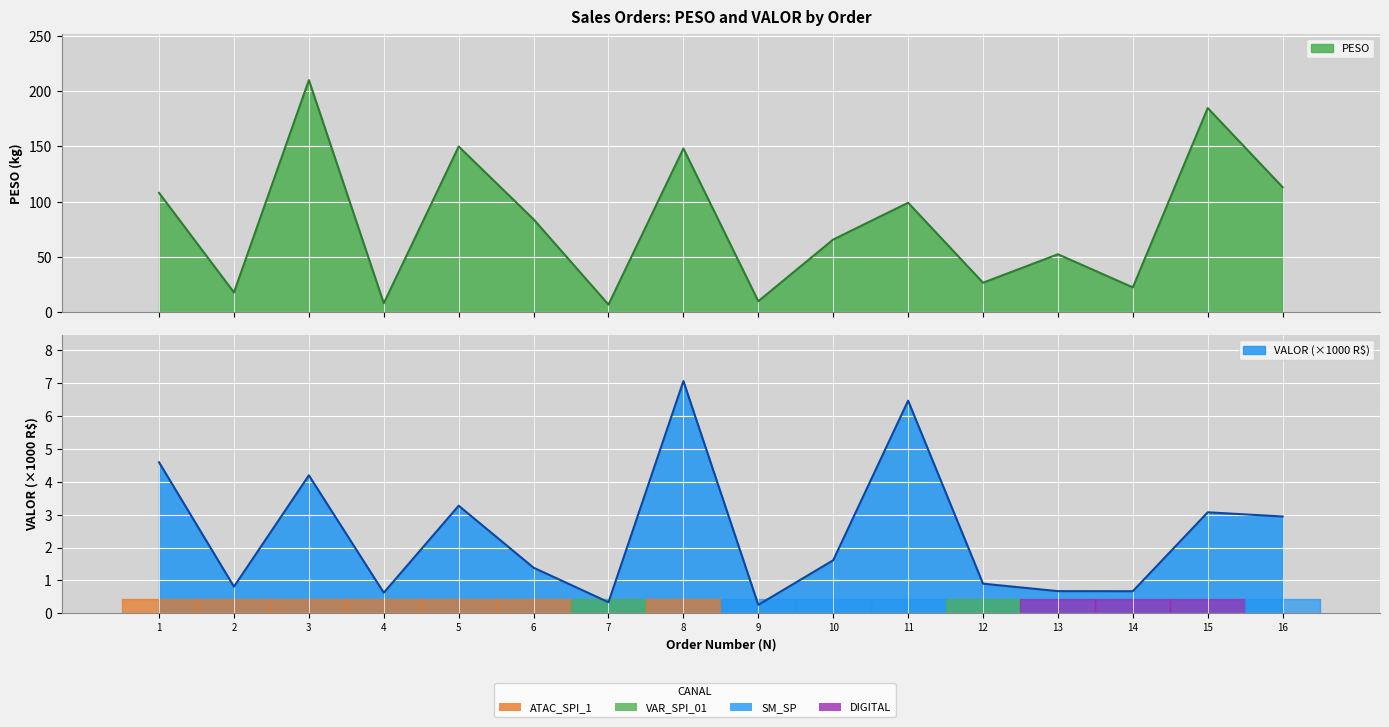

The value of VALOR at 4 is 0.4. True or false?

False